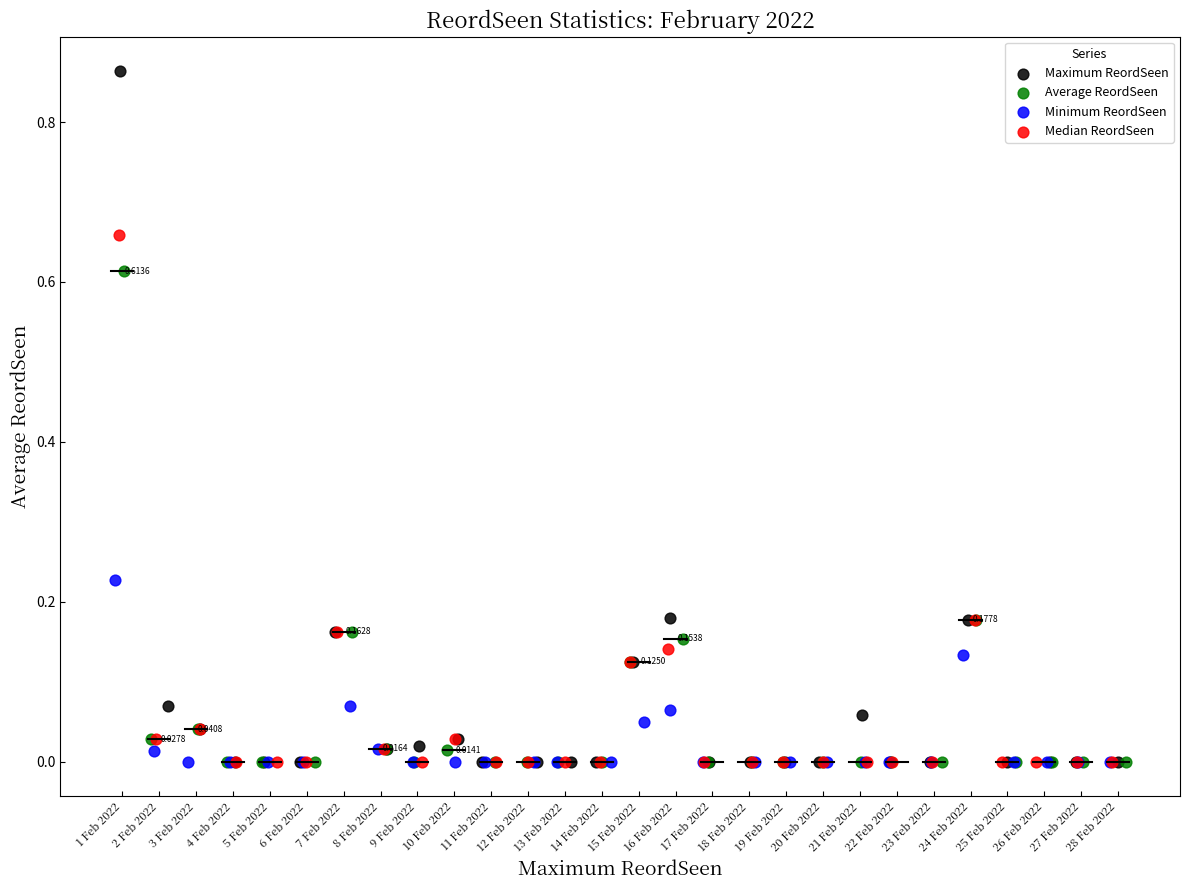

Which series has the widest spread of Y values?

Maximum ReordSeen